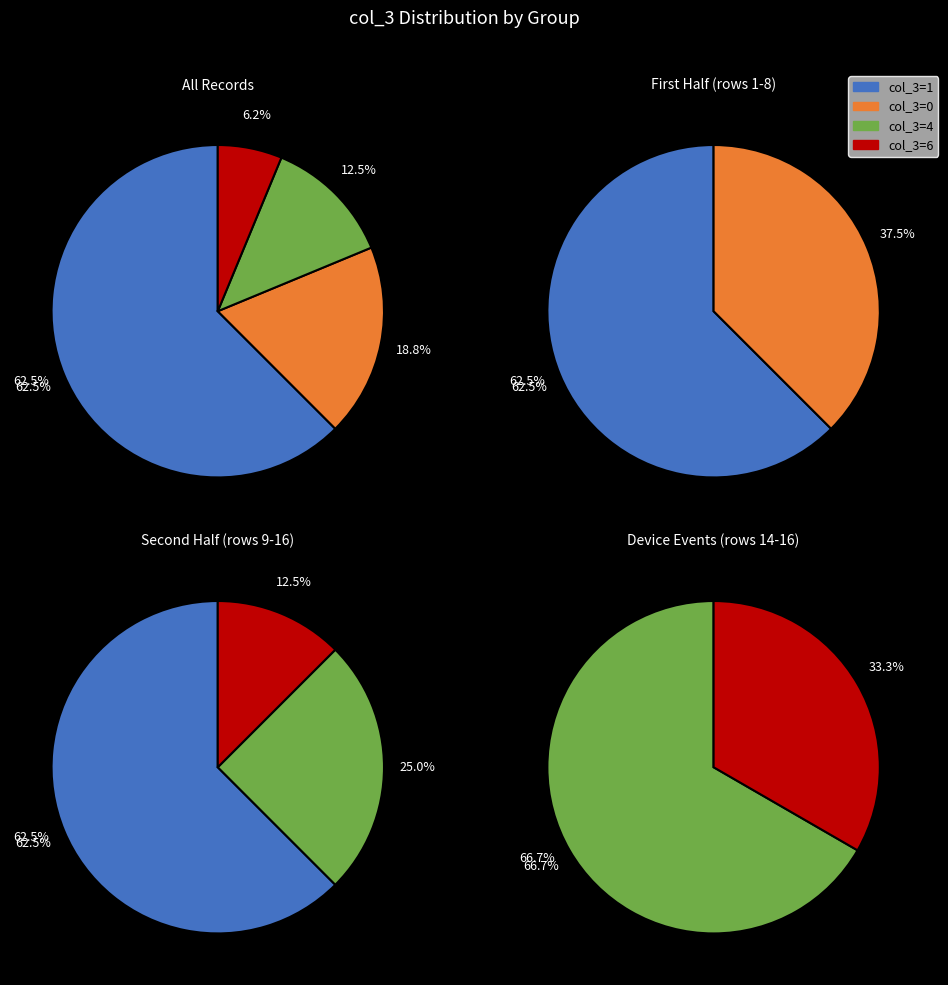

Is 0 the majority of the pie?

No